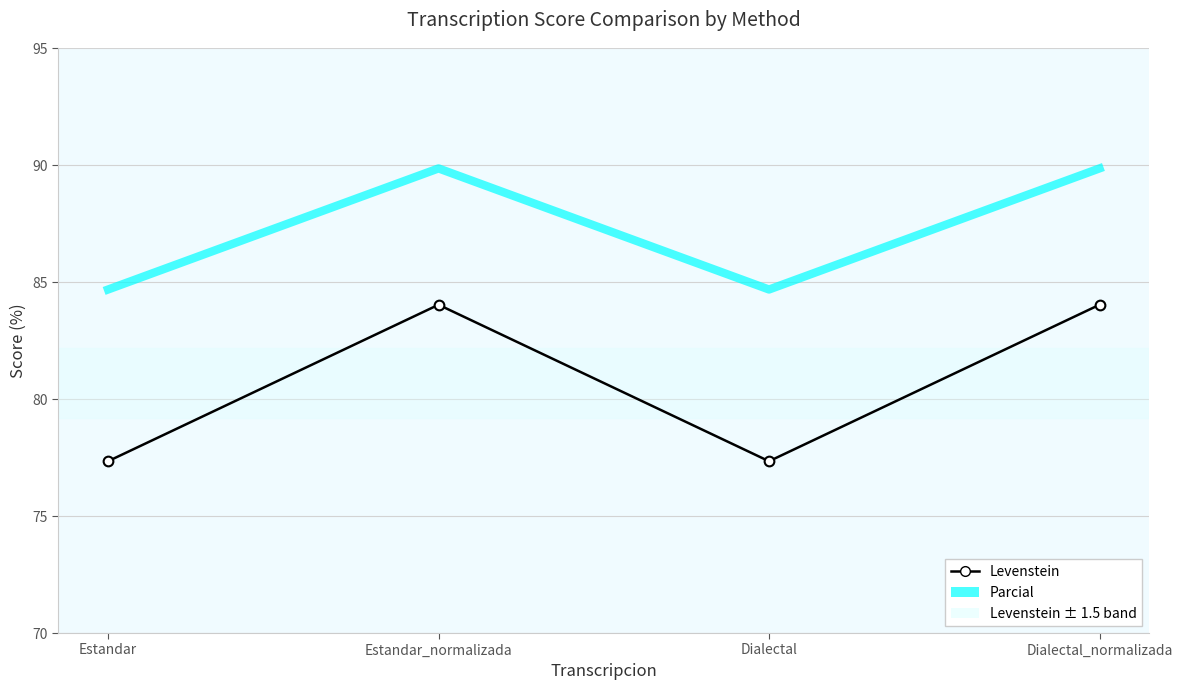

Rank the series by their maximum value, from lowest to highest.

Levenstein, Parcial